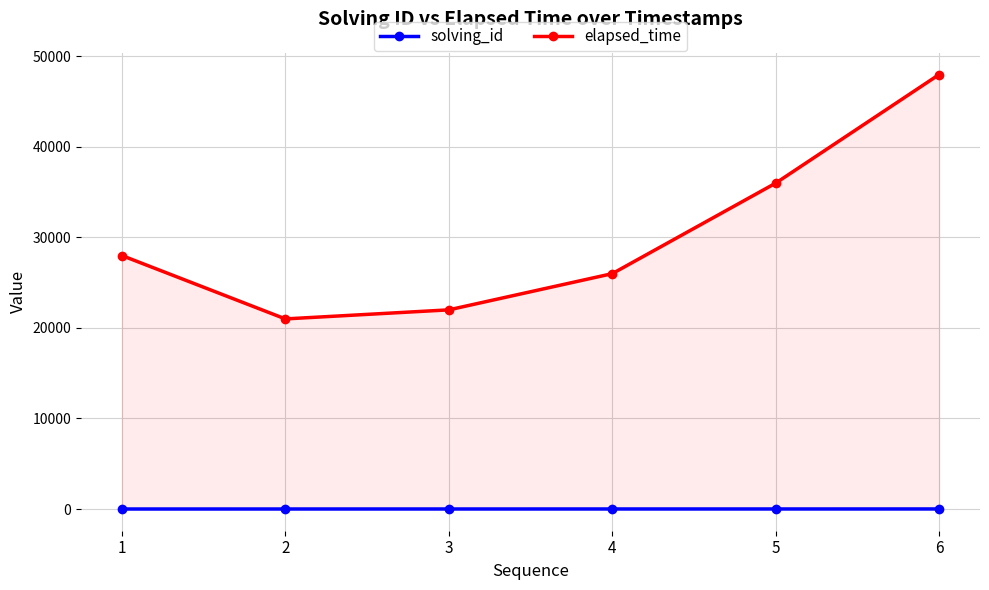

Which series has the largest total across all categories?

elapsed_time